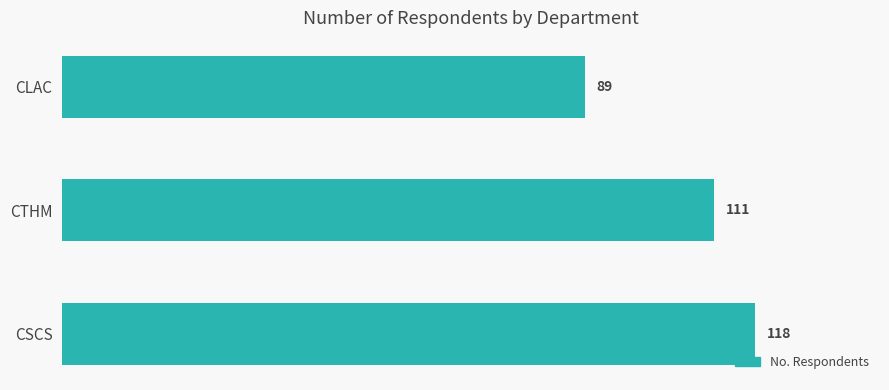

How many series are shown in this chart?

1